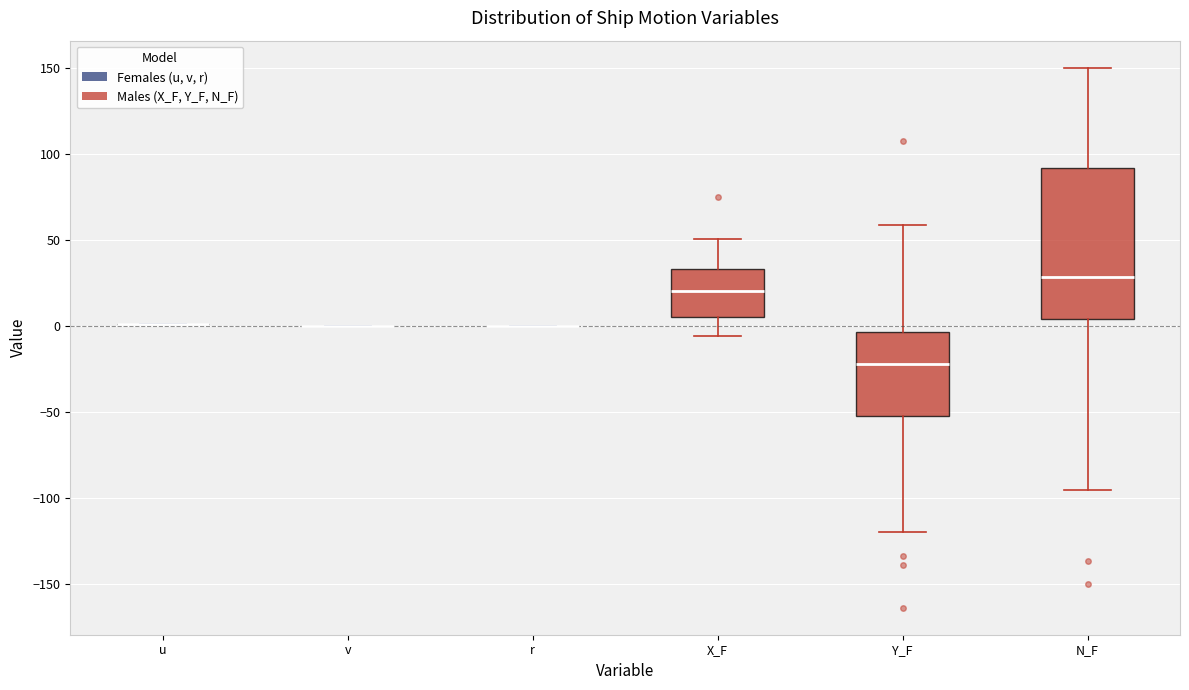

Where does the lower whisker of the box for X_F end on the y-axis? The values are not printed on the chart, so give them approximately, as read against the axis.

-5